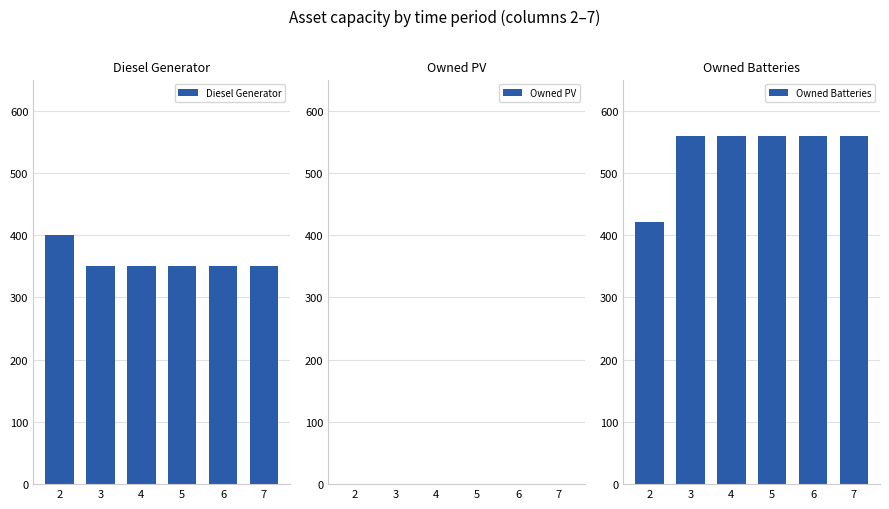

Are the bars horizontal?

No